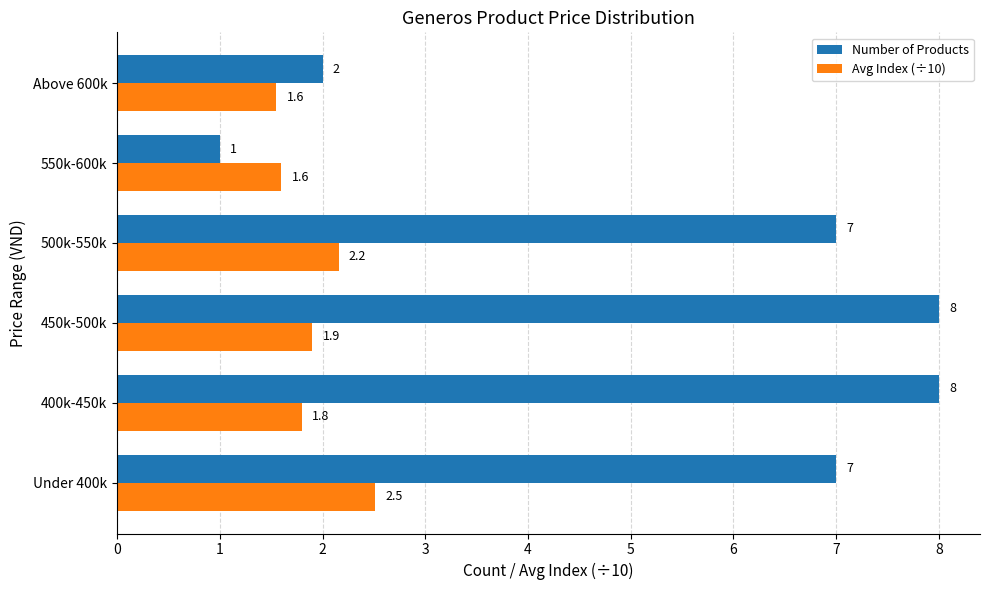

The Number of Products series shows 1.0 at 550k-600k. True or false?

True